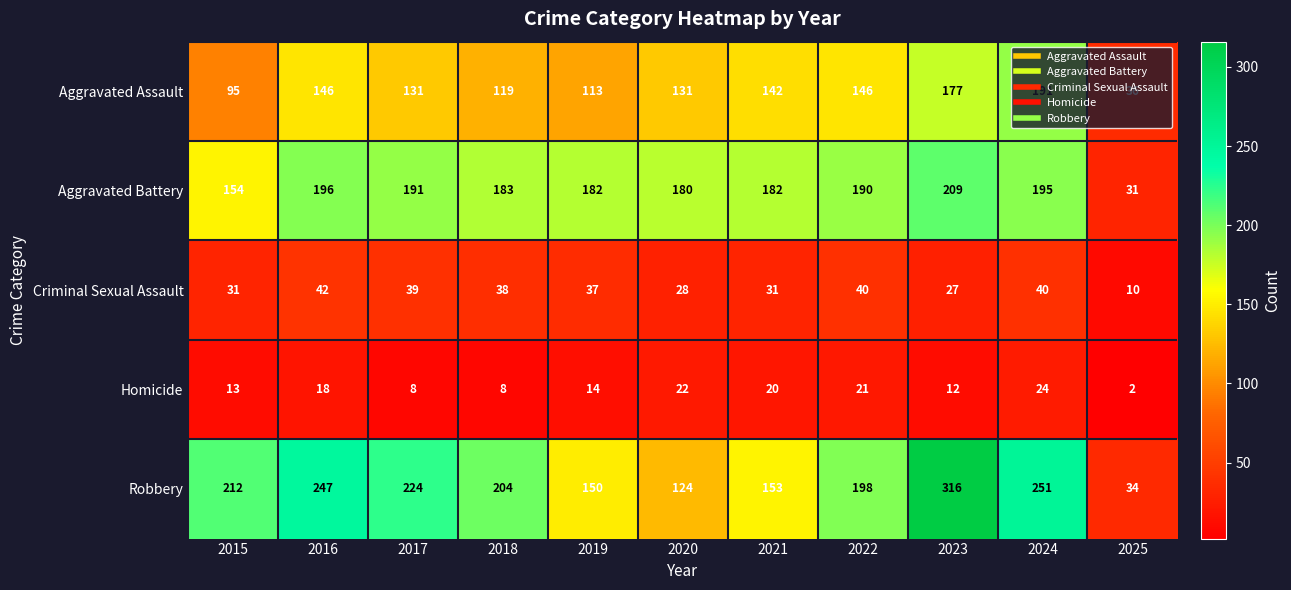

At which label does Robbery first exceed 204?

2015